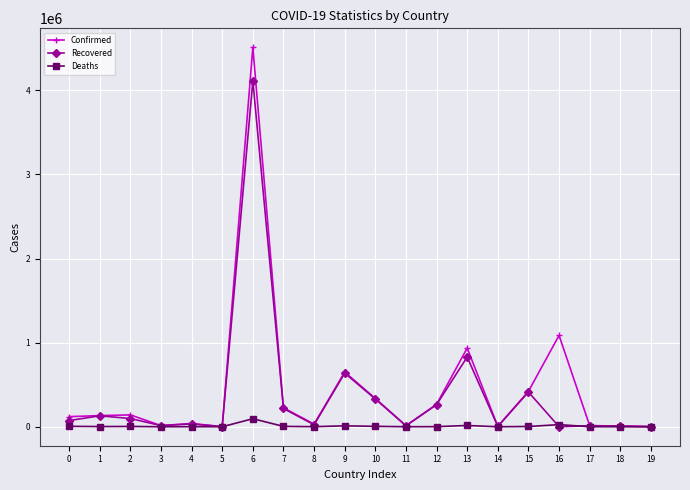

Which series has the largest range (max minus min)?

Confirmed